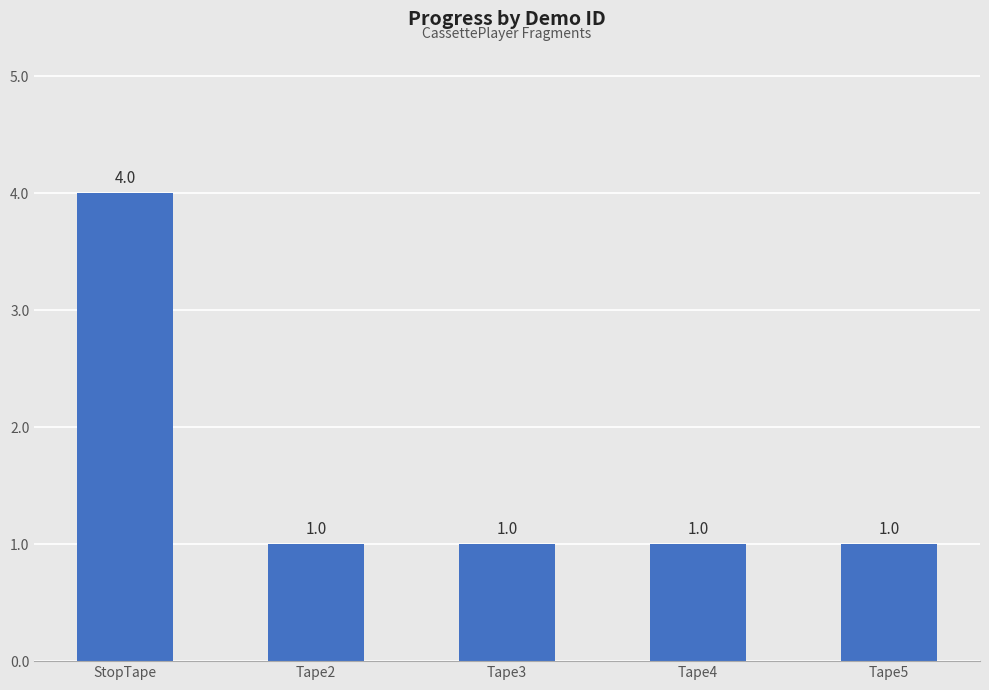

What is the sum of the values at StopTape and Tape2?

5